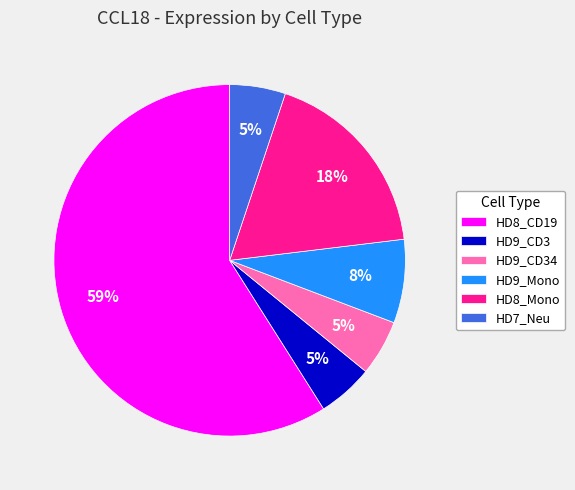

How many segments does this pie chart have?

6